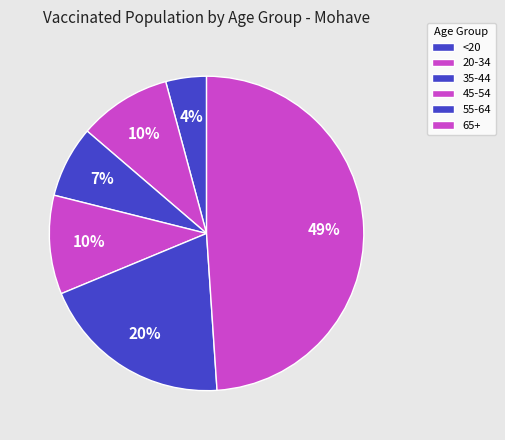

Rank the categories by value from highest to lowest.

65+, 55-64, 45-54, 20-34, 35-44, <20